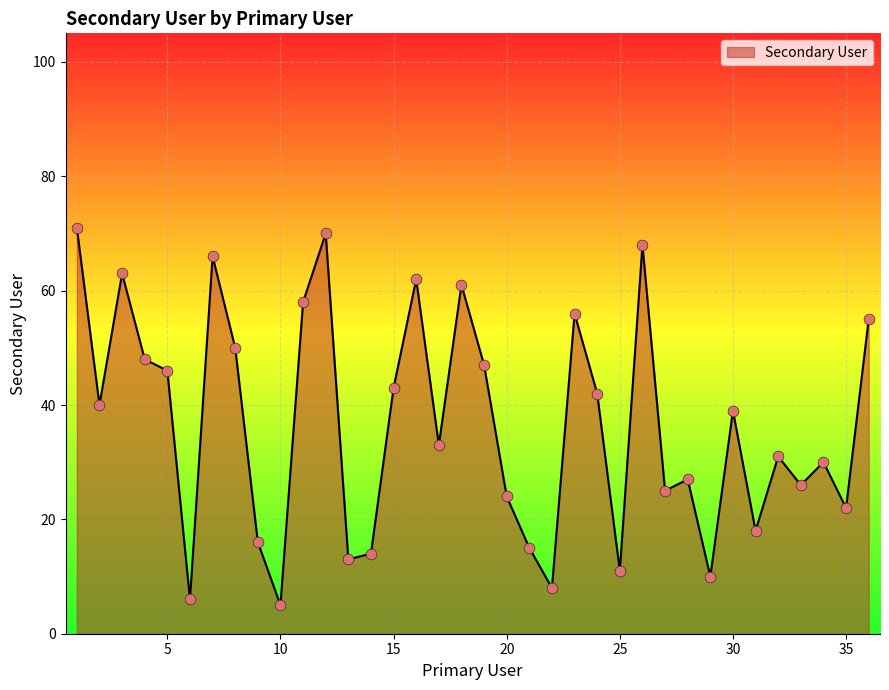

What is the difference between the maximum and minimum values?

66